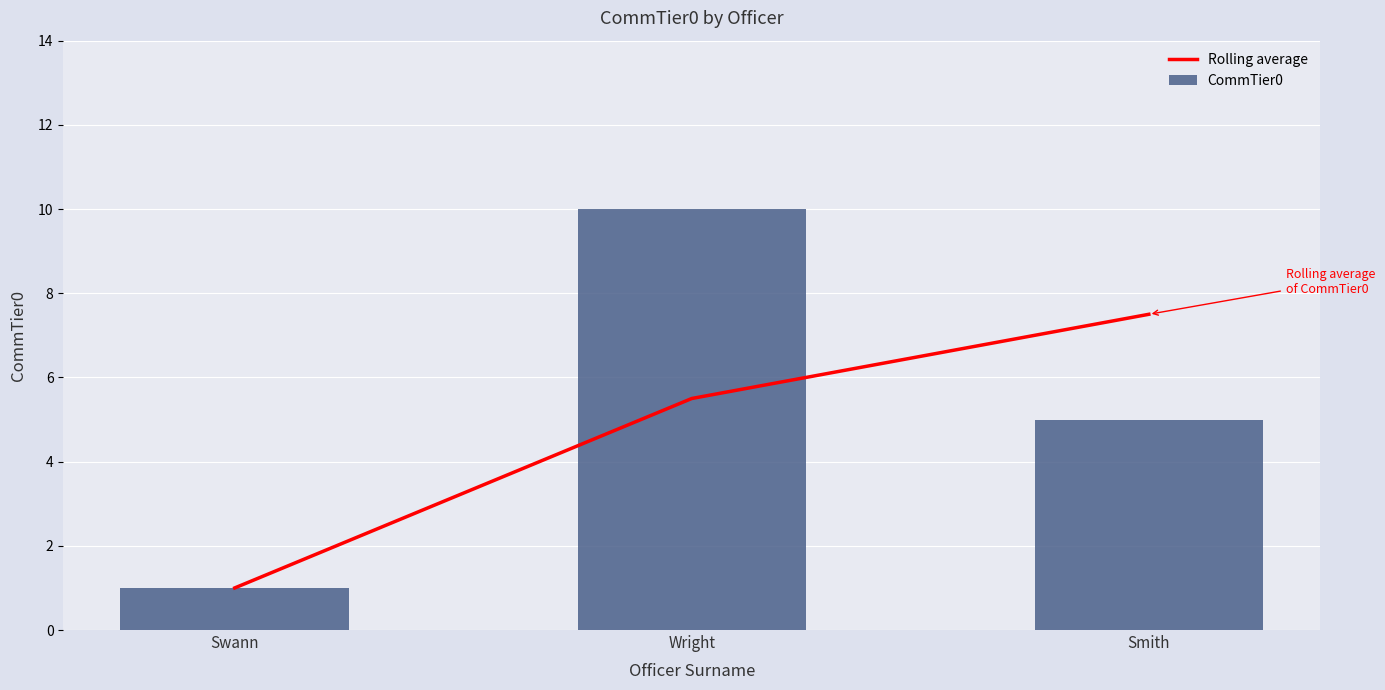

What is the label of the 3rd bar from the left?

Smith